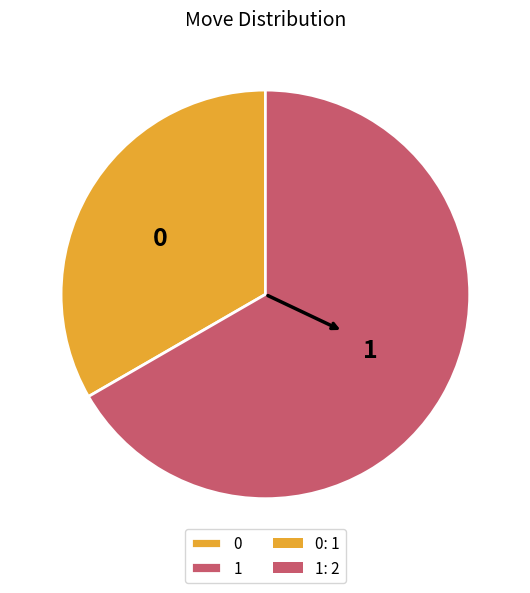

How many segments does this pie chart have?

2